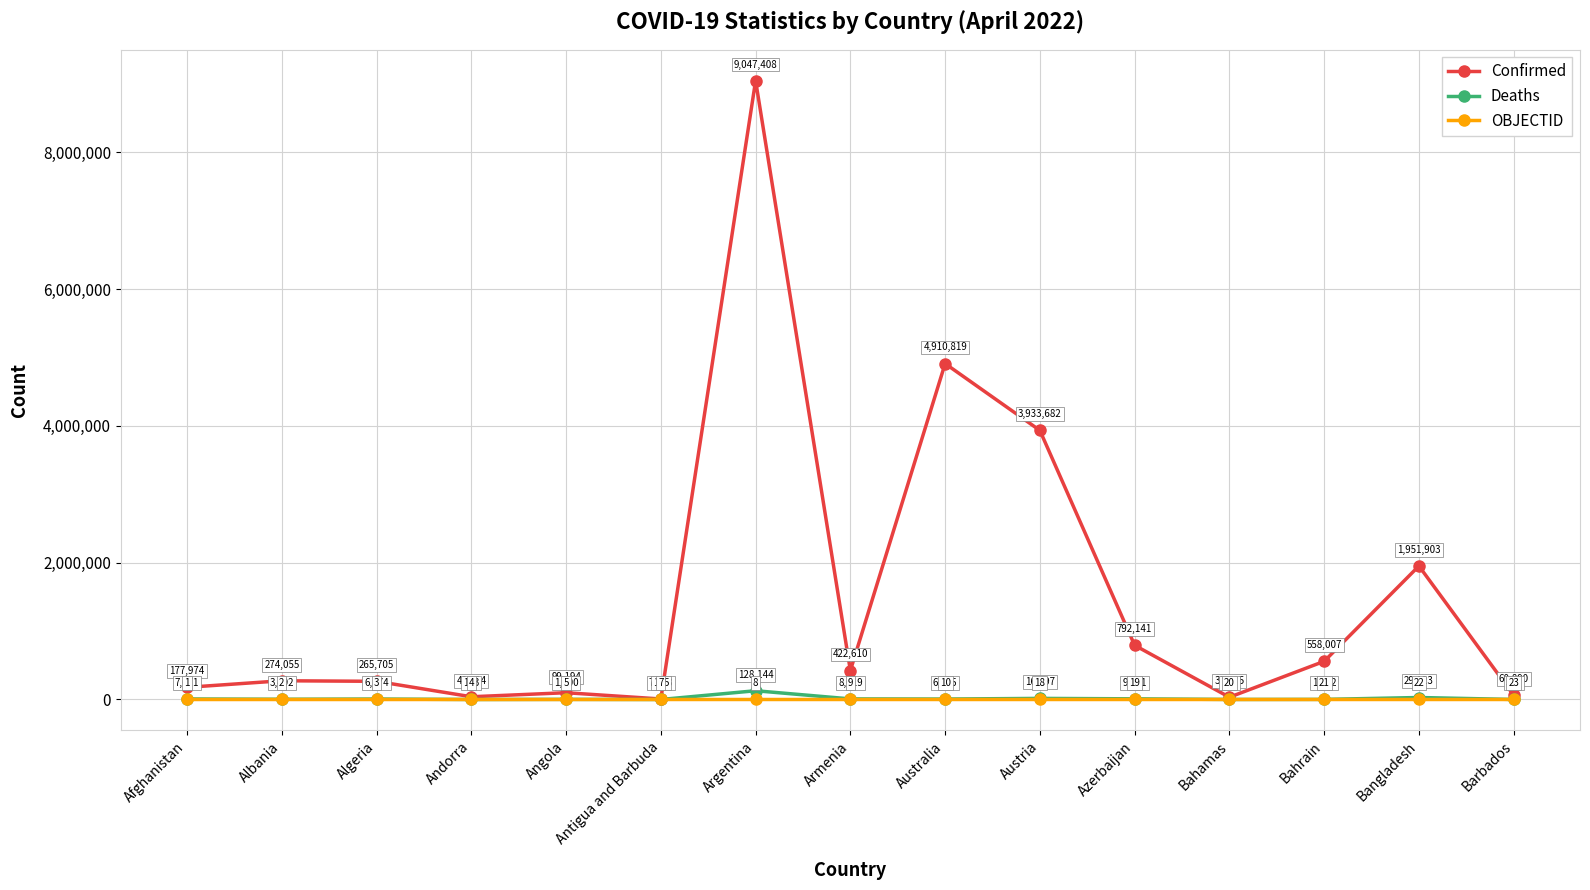

How many distinct data groups are displayed?

3